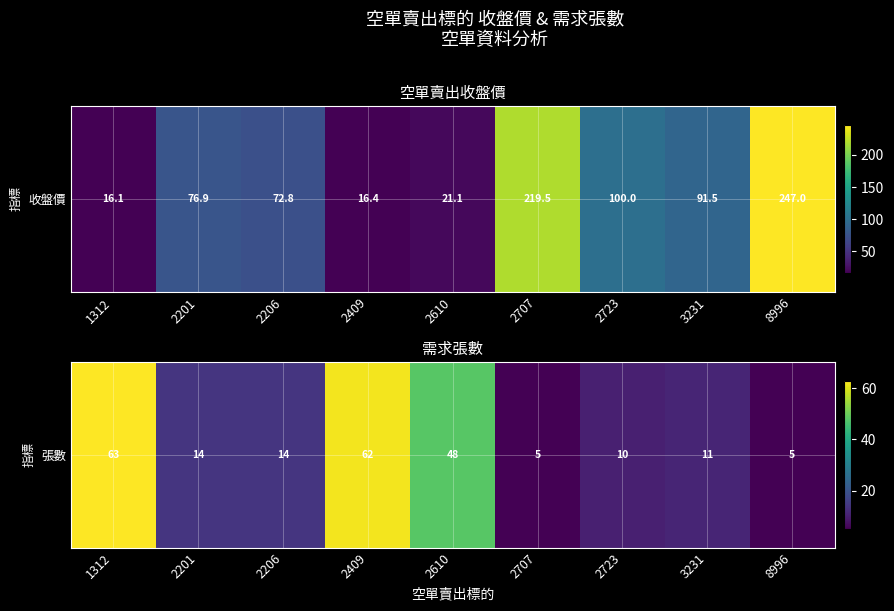

The chart shows a value of 89 at 1312. True or false?

False